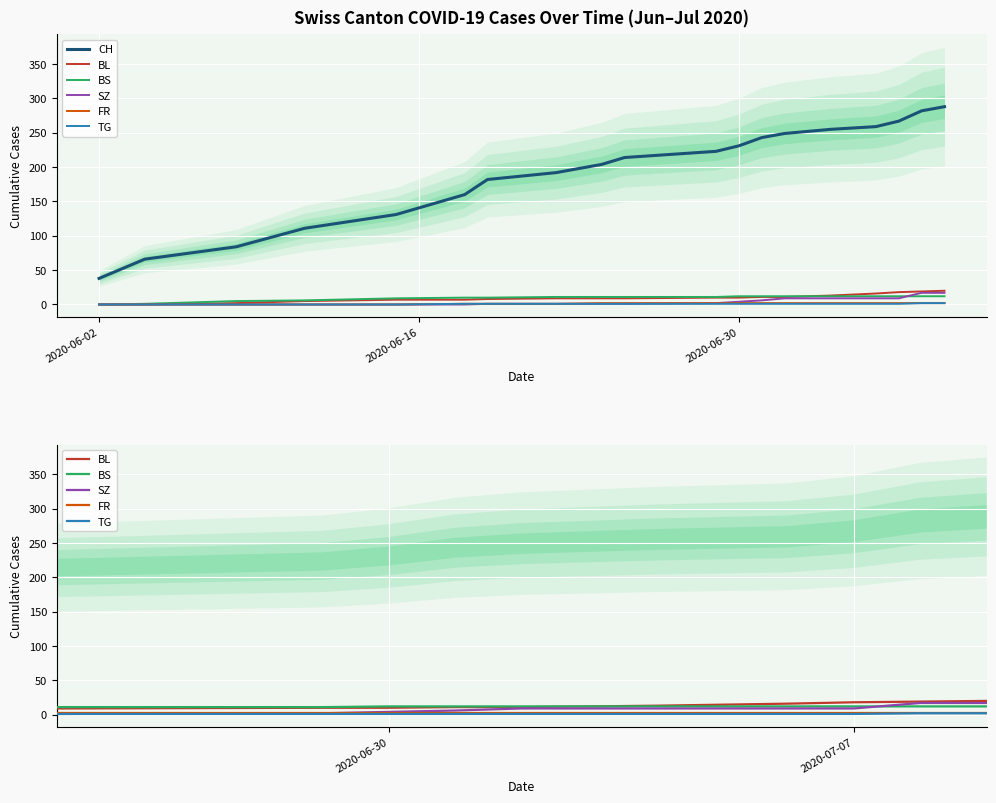

Is it true that BL equals 5 at 14?

False